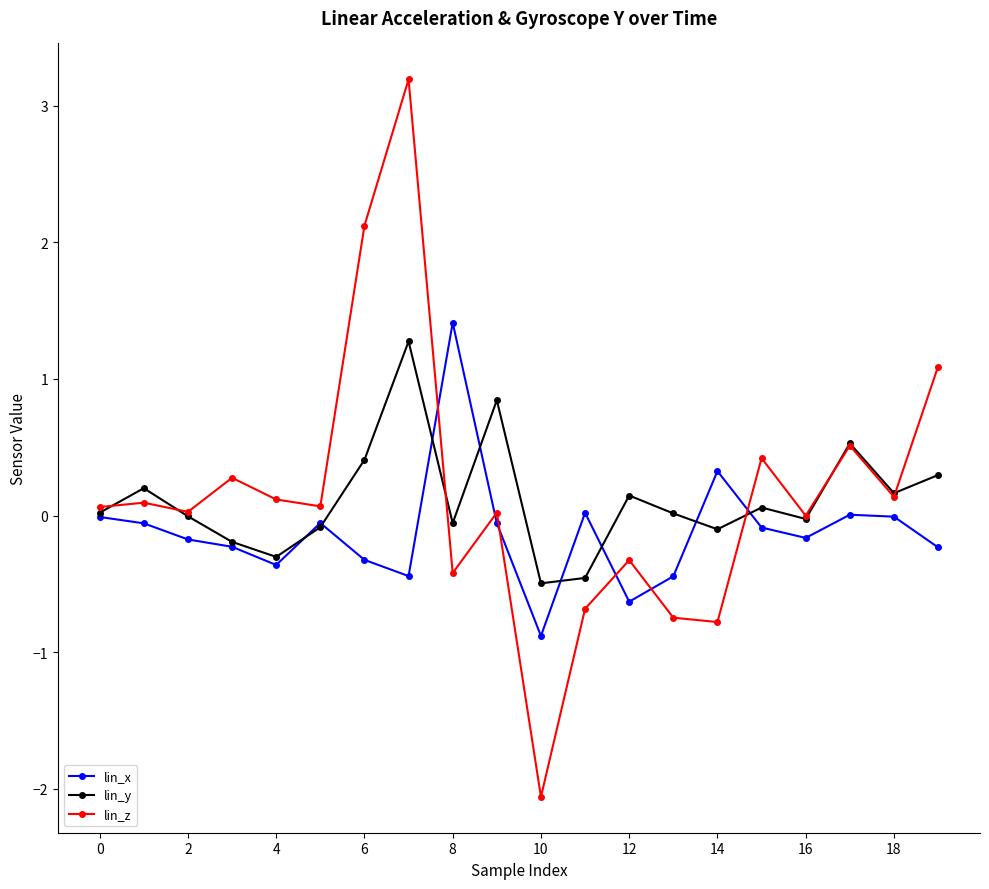

Which series has the largest range (max minus min)?

lin_z